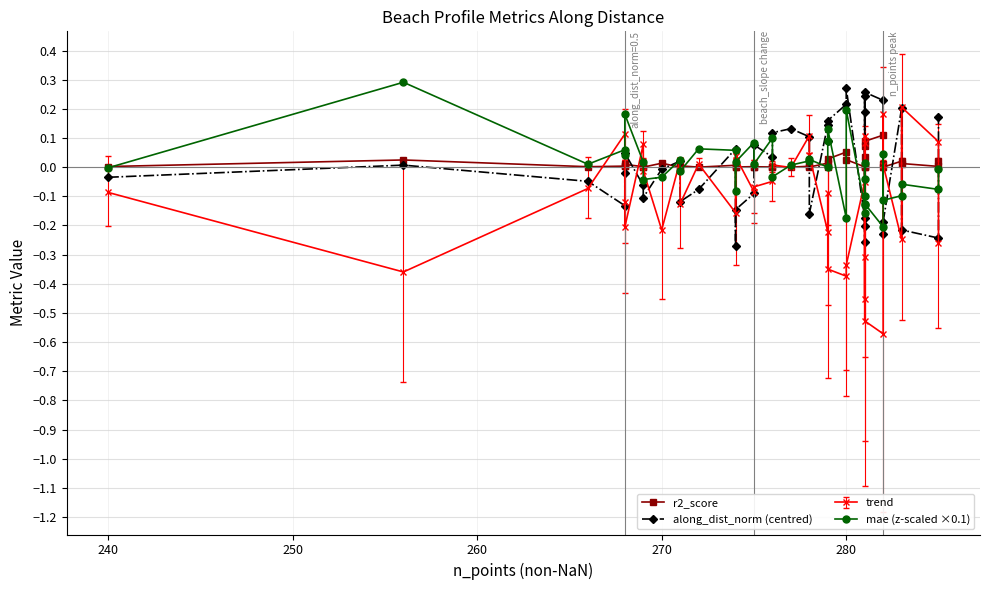

Which series ends up on top after the final intersection of r2_score and along_dist_norm (centred)?

along_dist_norm (centred)